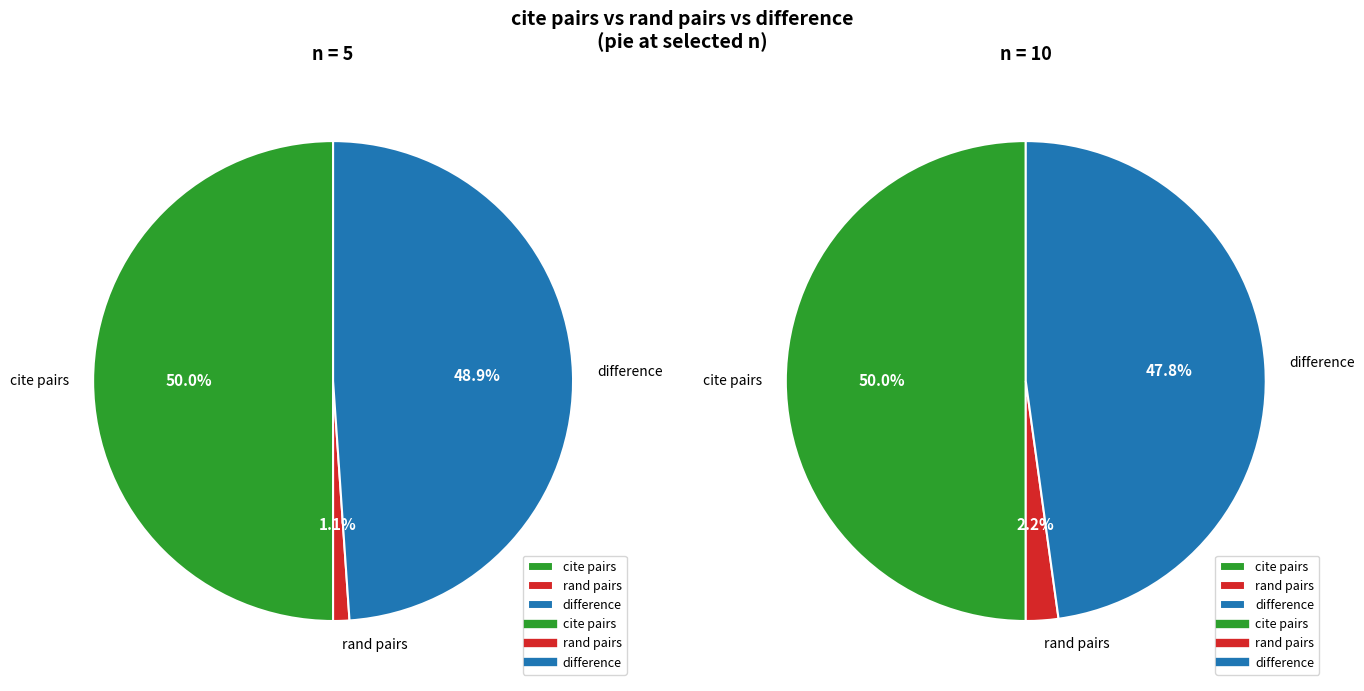

Is it true that 4.0 is 1% of the pie?

False